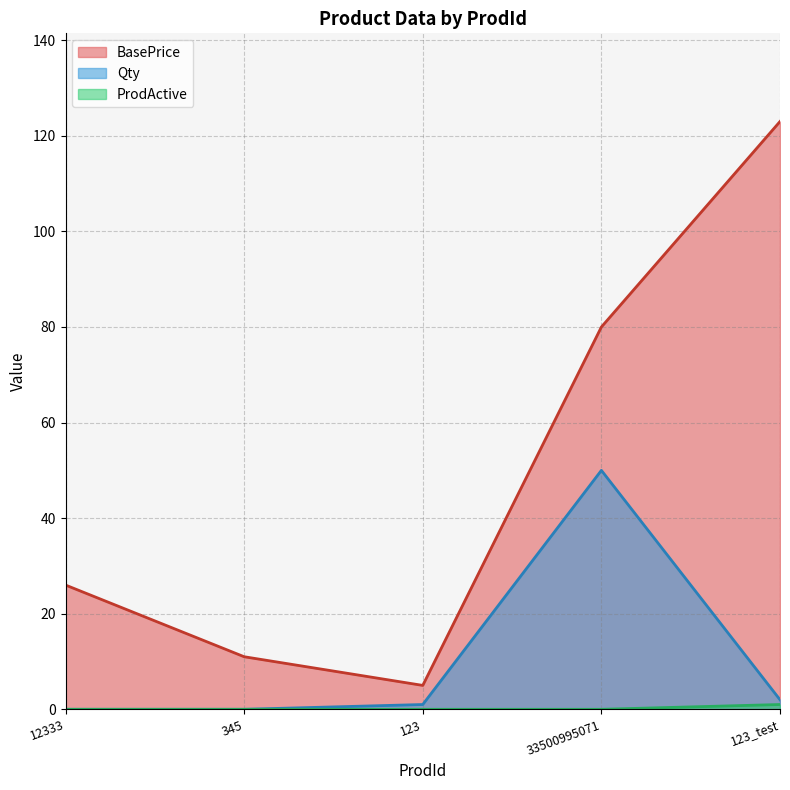

True or false: Qty and BasePrice intersect in this chart.

False